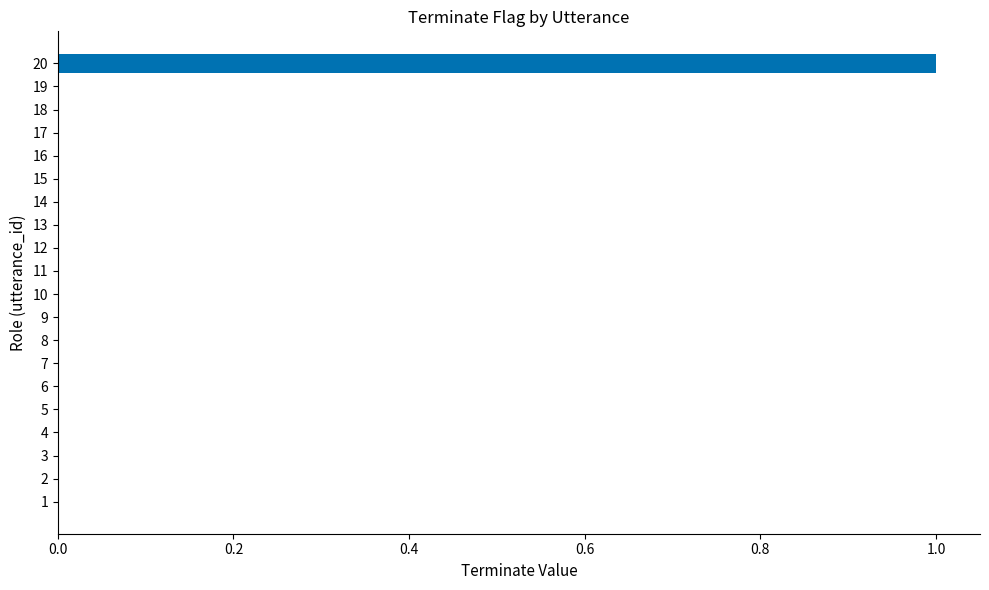

The value at 7 is 1. True or false?

False